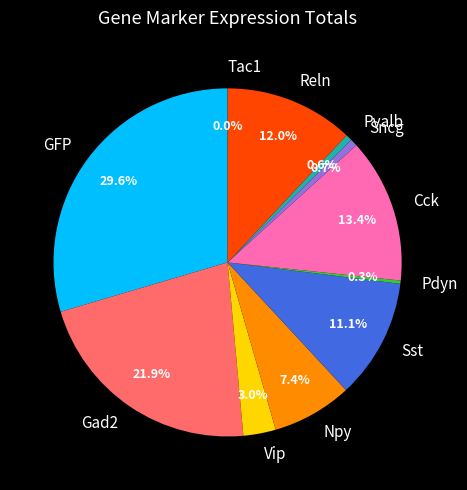

Which slice is the largest?

GFP